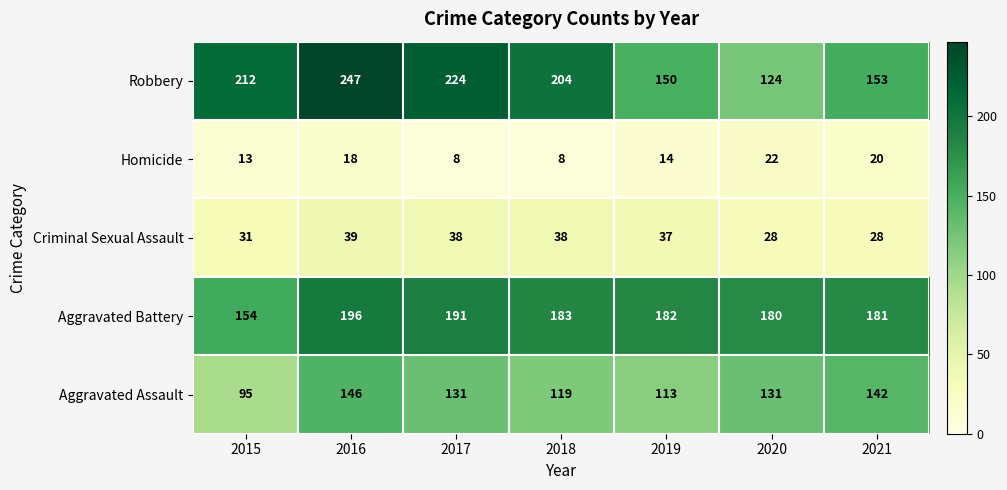

At which category is the sum across all series the highest?

2016